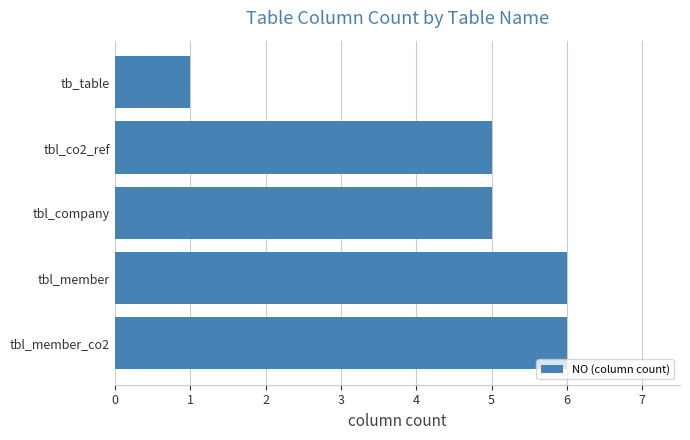

Does the chart contain any negative values?

No